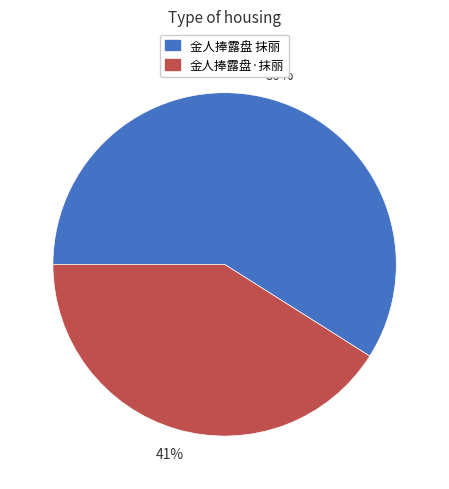

Approximately how many times larger is the value at 金人捧露盘 抹丽 compared to 金人捧露盘·抹丽?

1.4